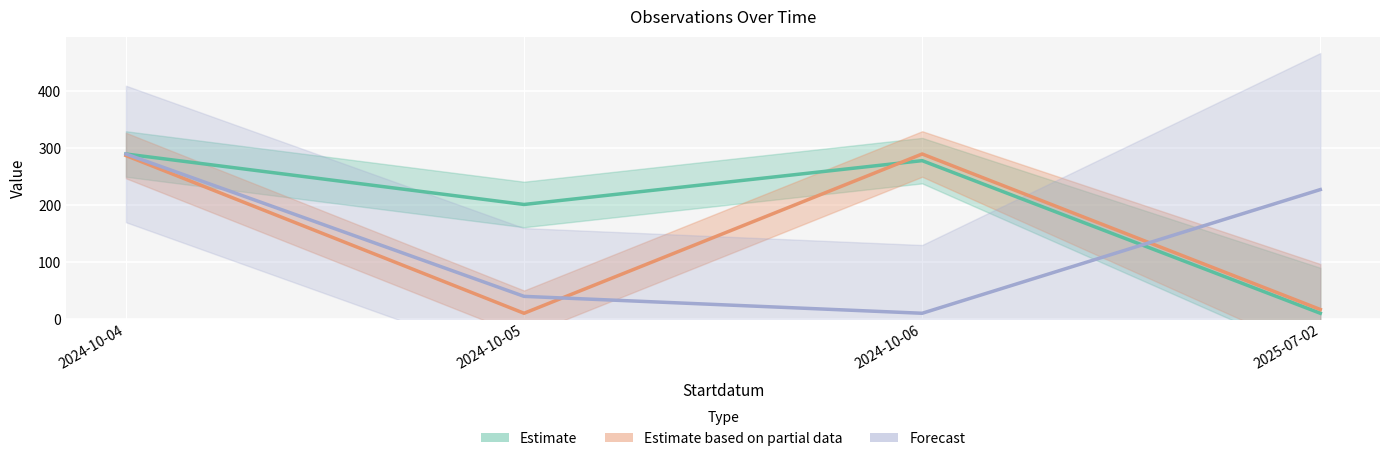

Which series has the largest total across all categories?

Taxonsorteringsordning